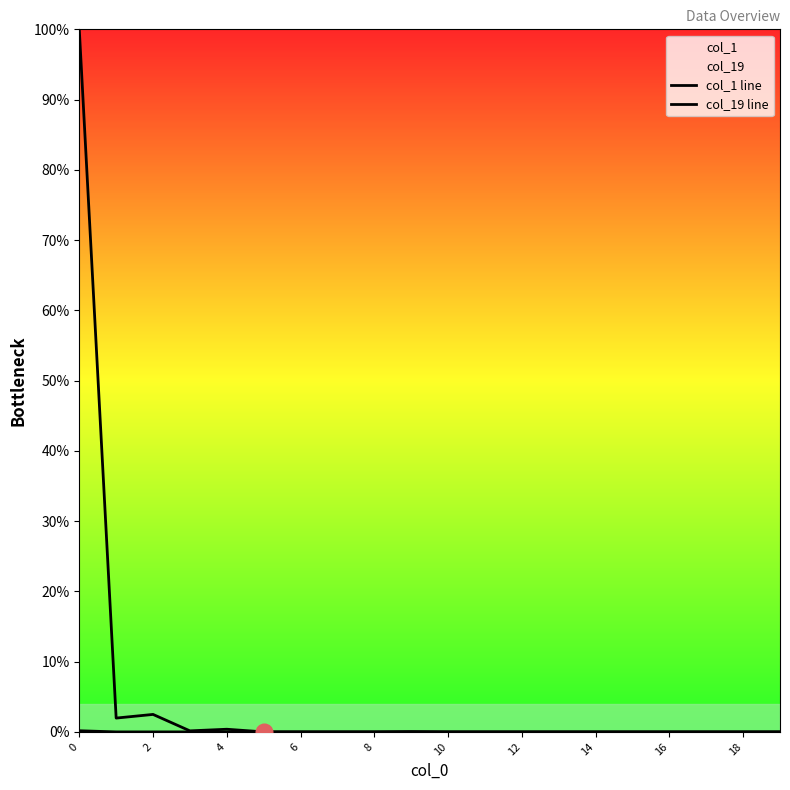

What is the difference between the col_1 line values at 2 and 15?

2.0